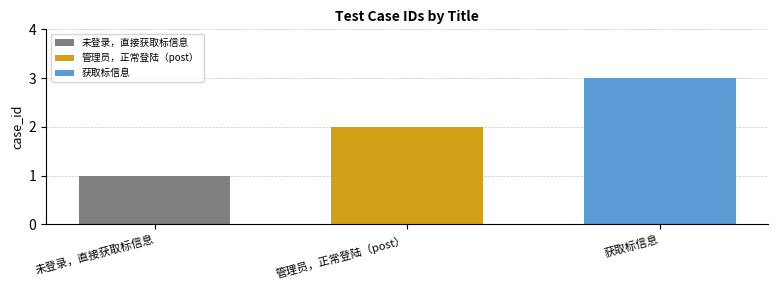

What is the greatest value displayed?

3